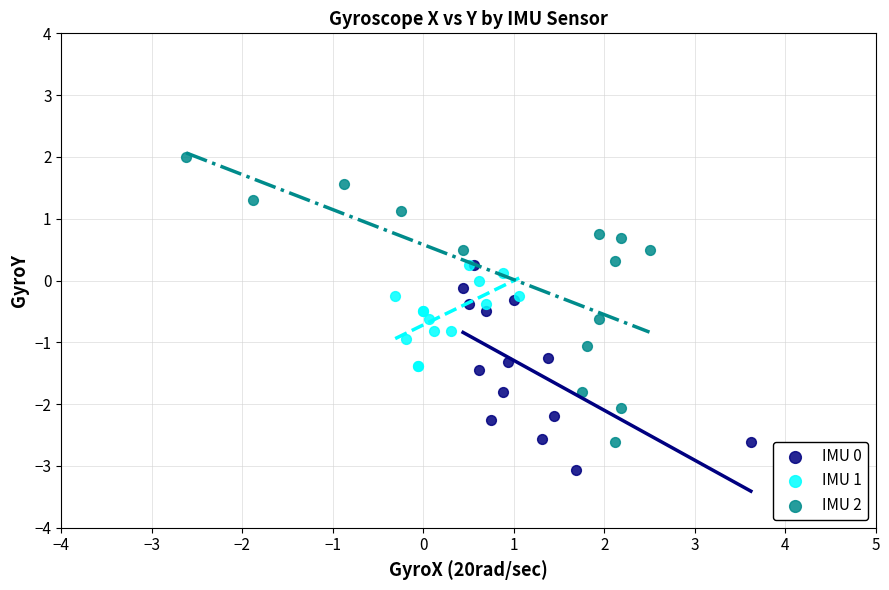

Which series reaches the maximum Y coordinate?

IMU 2